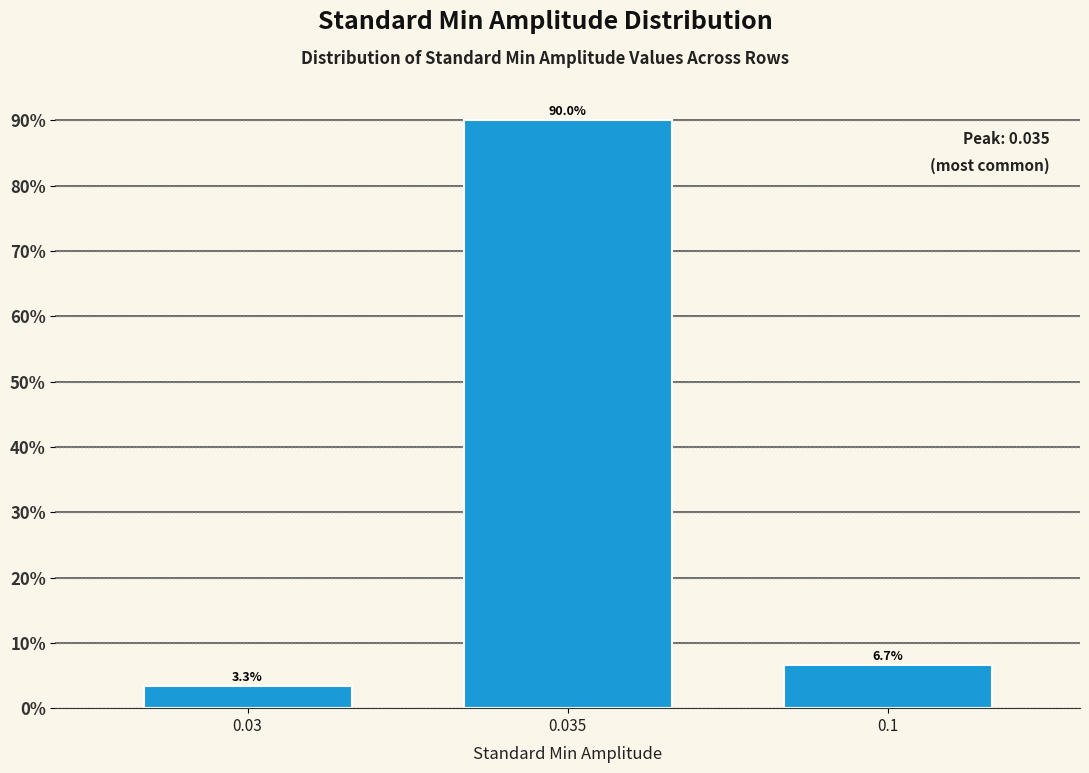

Reading left to right, list all the values displayed in this chart.

3.3	90.0	6.7